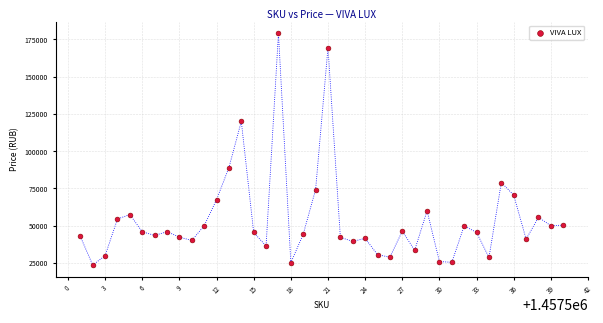

What Y value in the scatter plot is closest to 101329?

88998